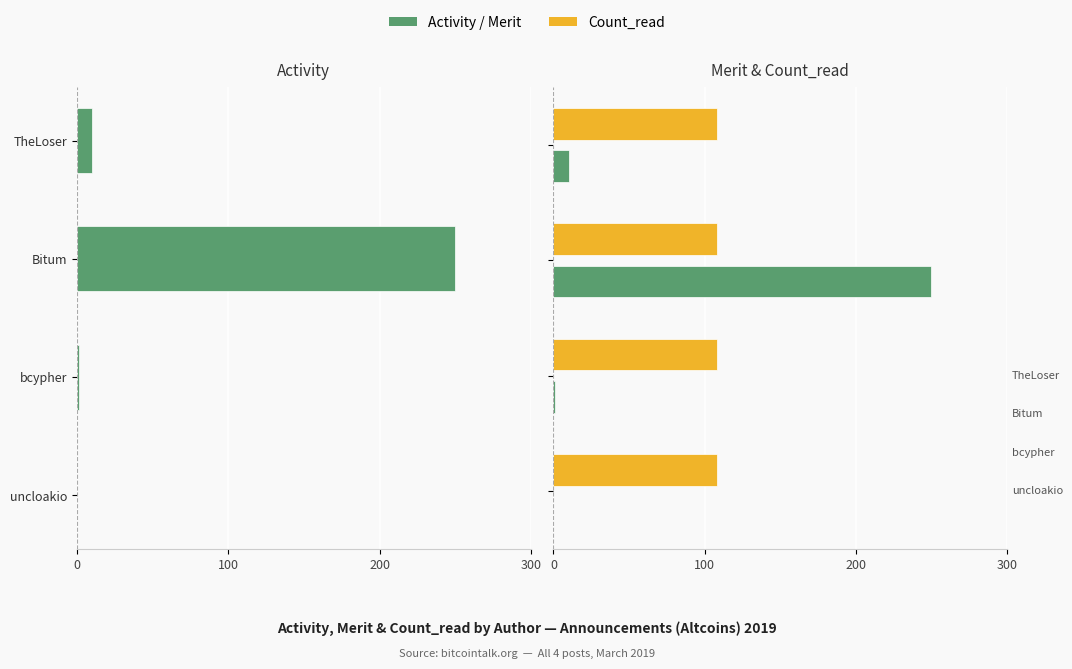

At how many categories does at least one series exceed 147?

1